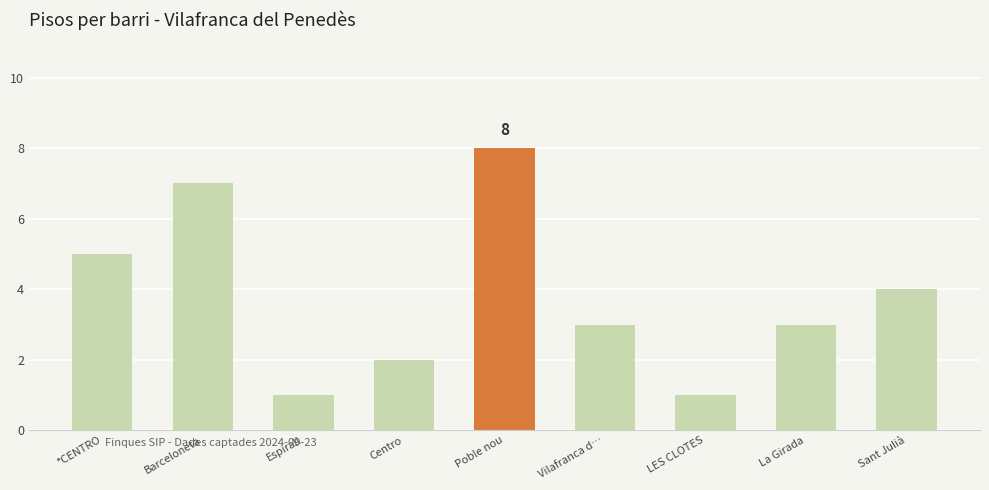

What is the greatest value displayed?

8